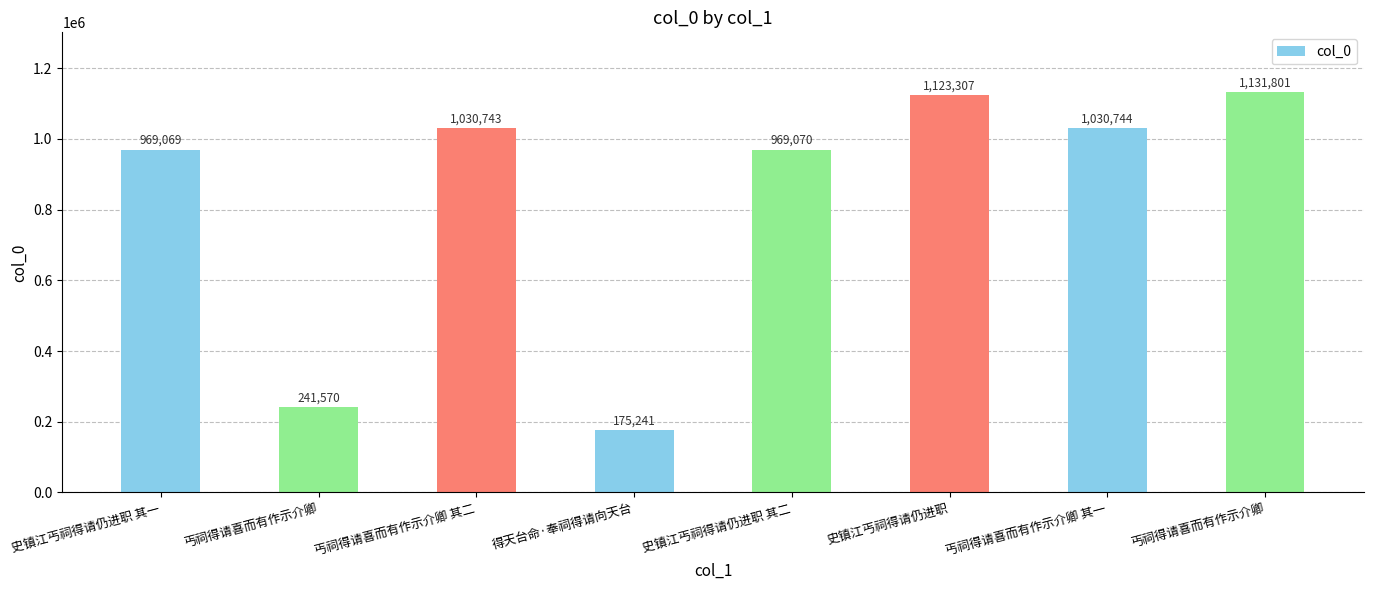

At which label is the value closest to 653521?

史镇江丐祠得请仍进职 其一